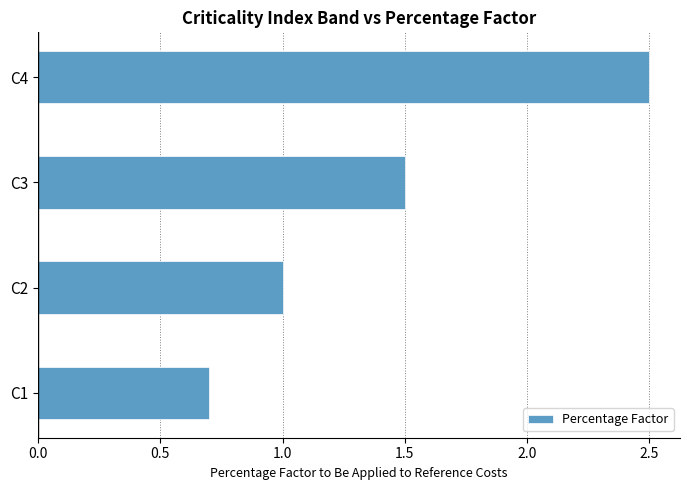

What is the approximate value at C4?

2.5